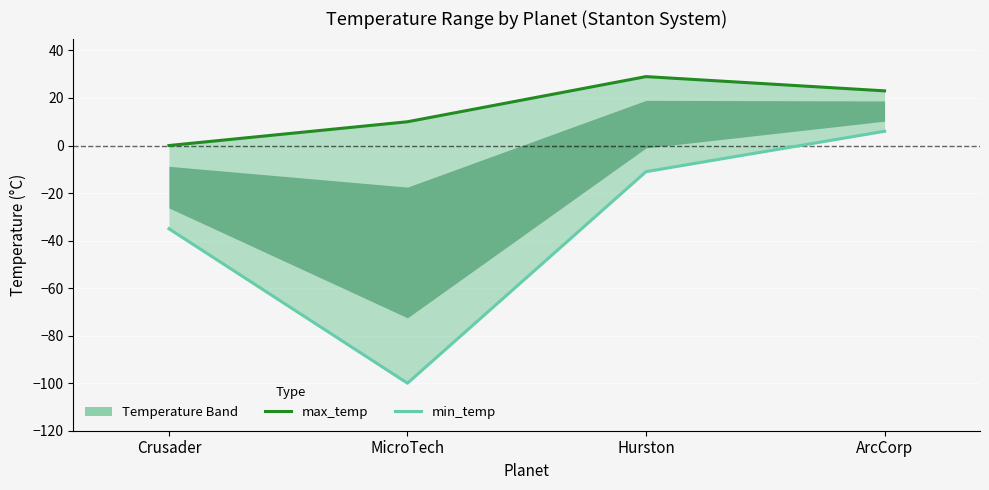

List the labels in order of min_temp value, largest first.

ArcCorp, Hurston, Crusader, MicroTech